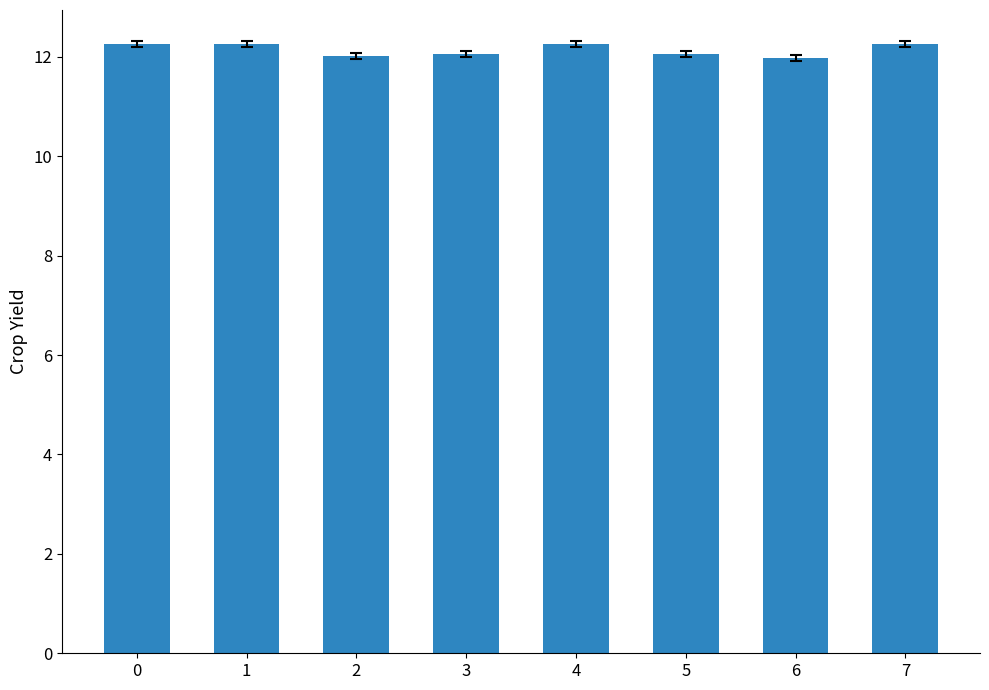

What is the value of the 1st bar from the left?

12.3